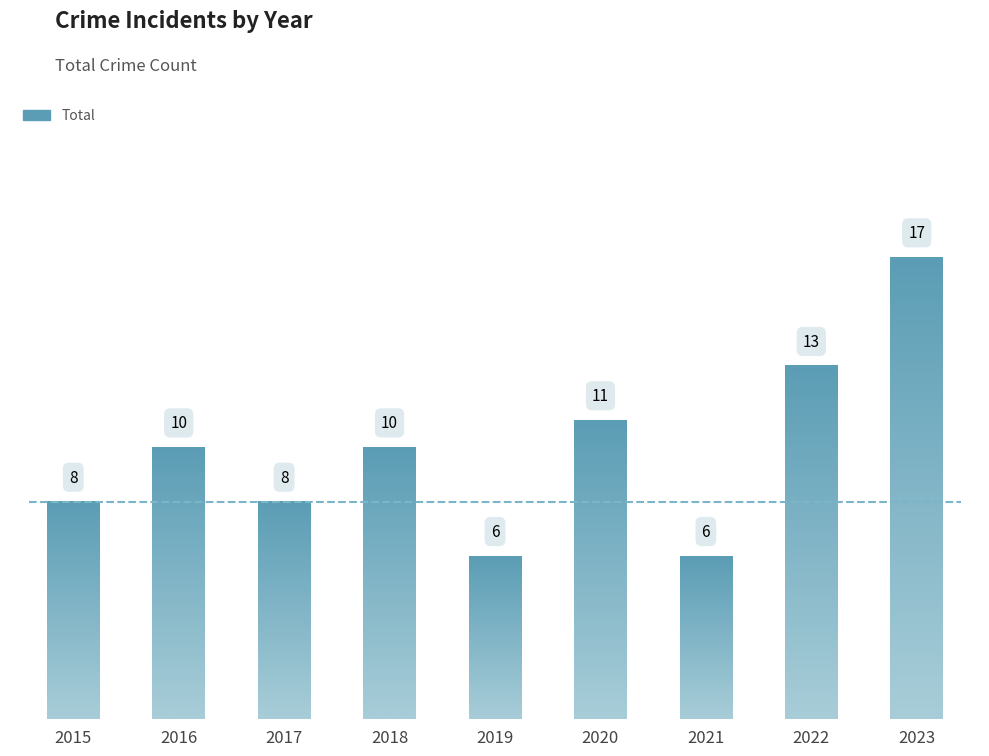

Reading left to right, extract all data points from this chart.

8	10	8	10	6	11	6	13	17